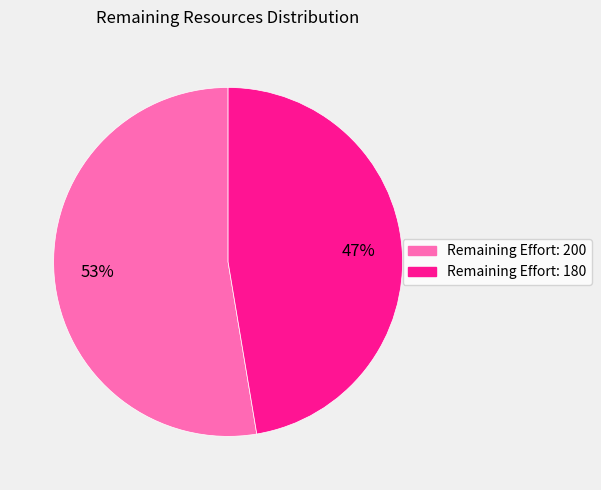

True or false: Remaining Effort: 200 accounts for 53% of the total.

True